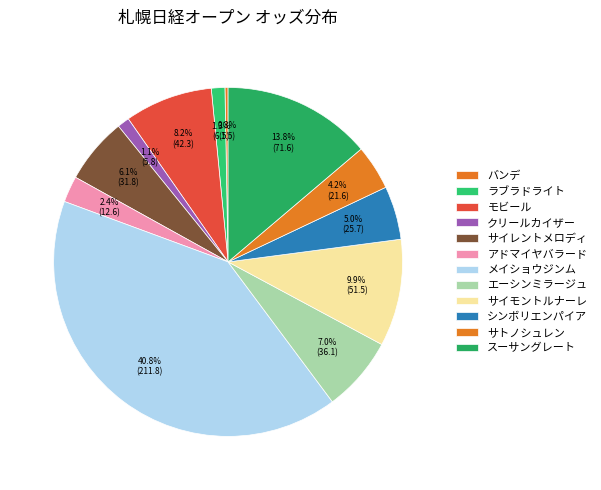

Between サイモントルナーレ and サトノシュレン, which is larger?

サイモントルナーレ